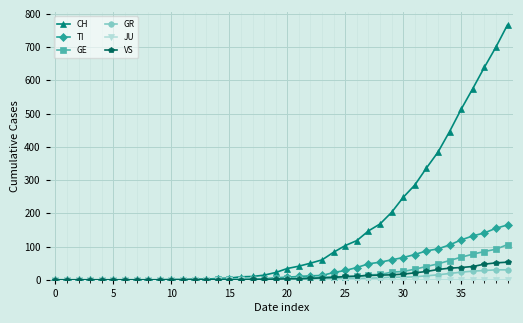

What is the greatest value displayed?

767